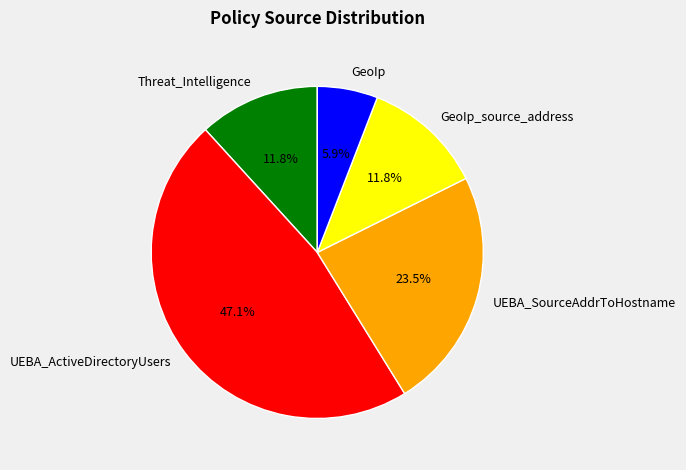

How many segments does this pie chart have?

5